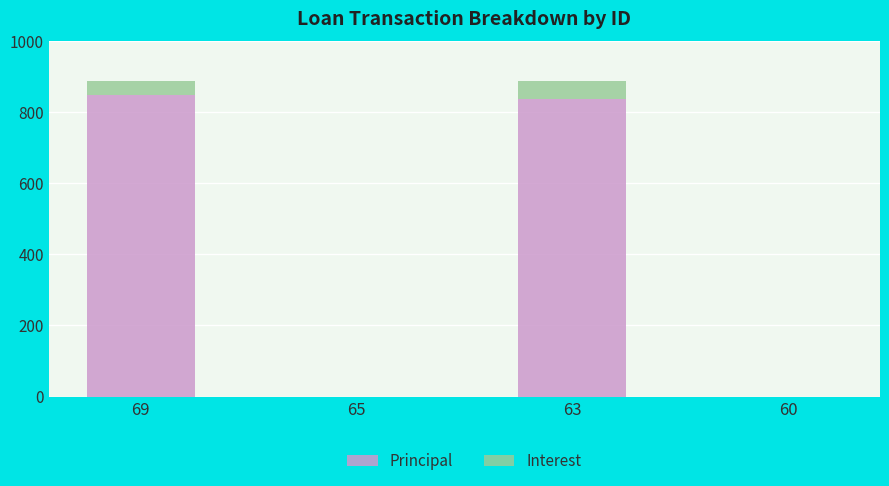

The value of Principal at 69 is 1468.5. True or false?

False